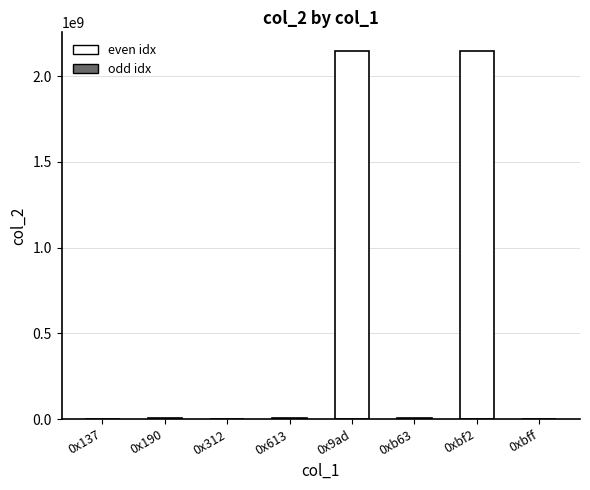

What is the greatest value displayed?

2147483647